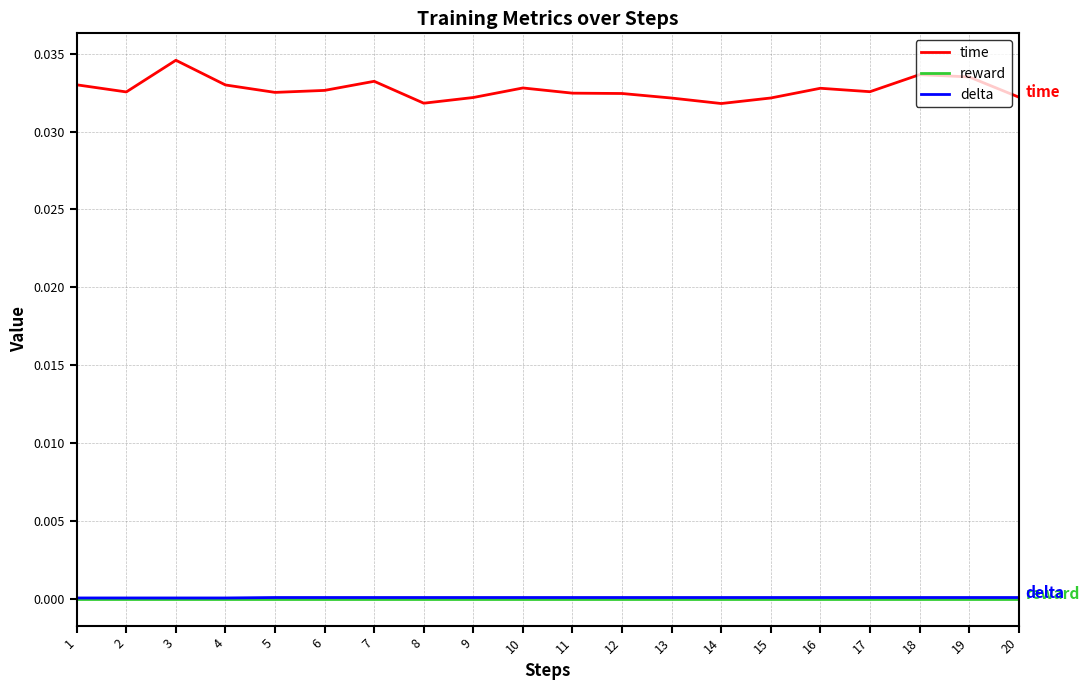

True or false: time and delta cross at least once.

False